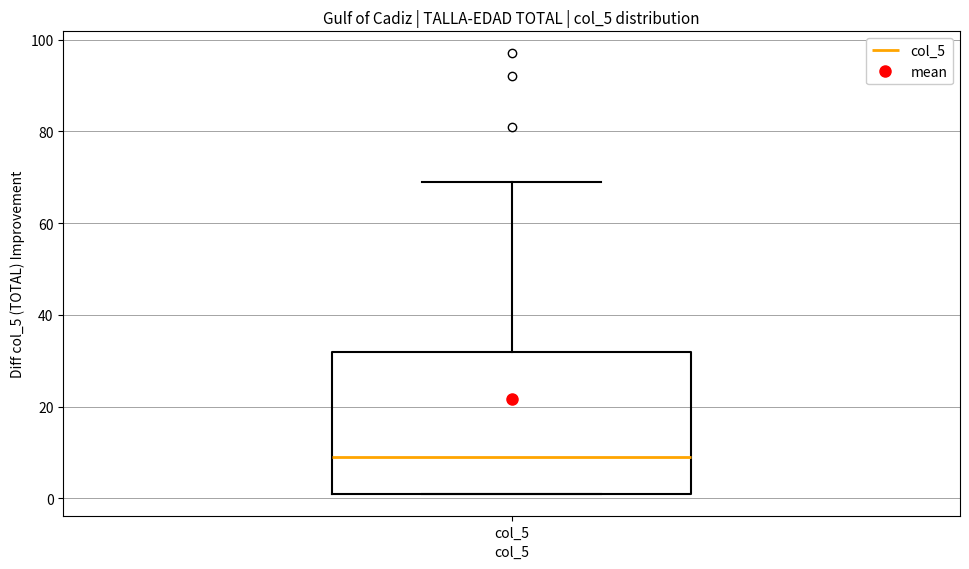

Where is the lower edge of the box for col_5 on the y-axis? The values are not printed on the chart, so give them approximately, as read against the axis.

2